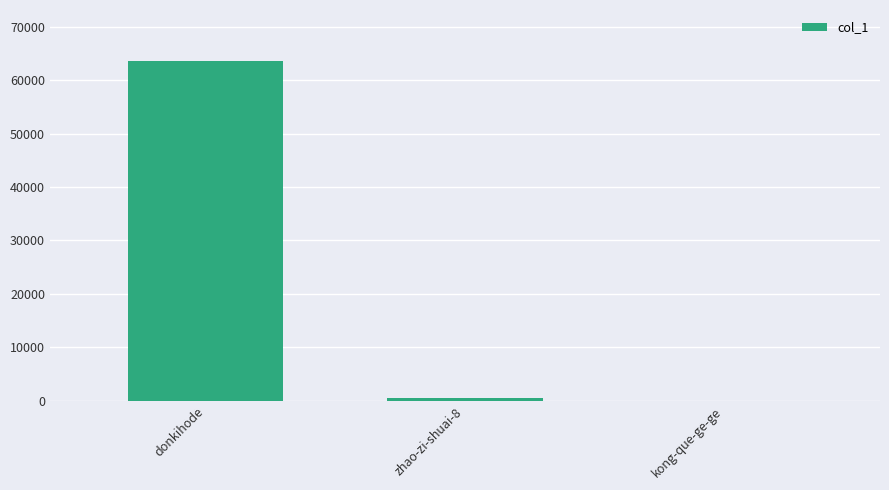

What is the approximate value at donkihode?

63567